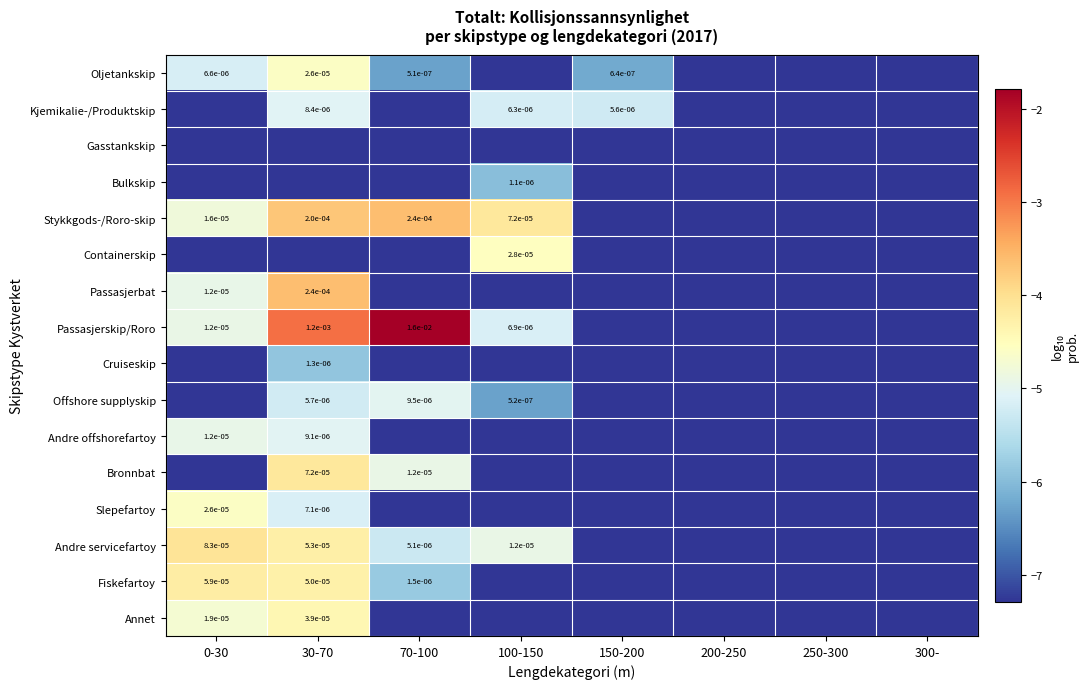

Is the value of Bulkskip at 70-100 greater than the value of Passasjerskip/Roro at 30-70?

No